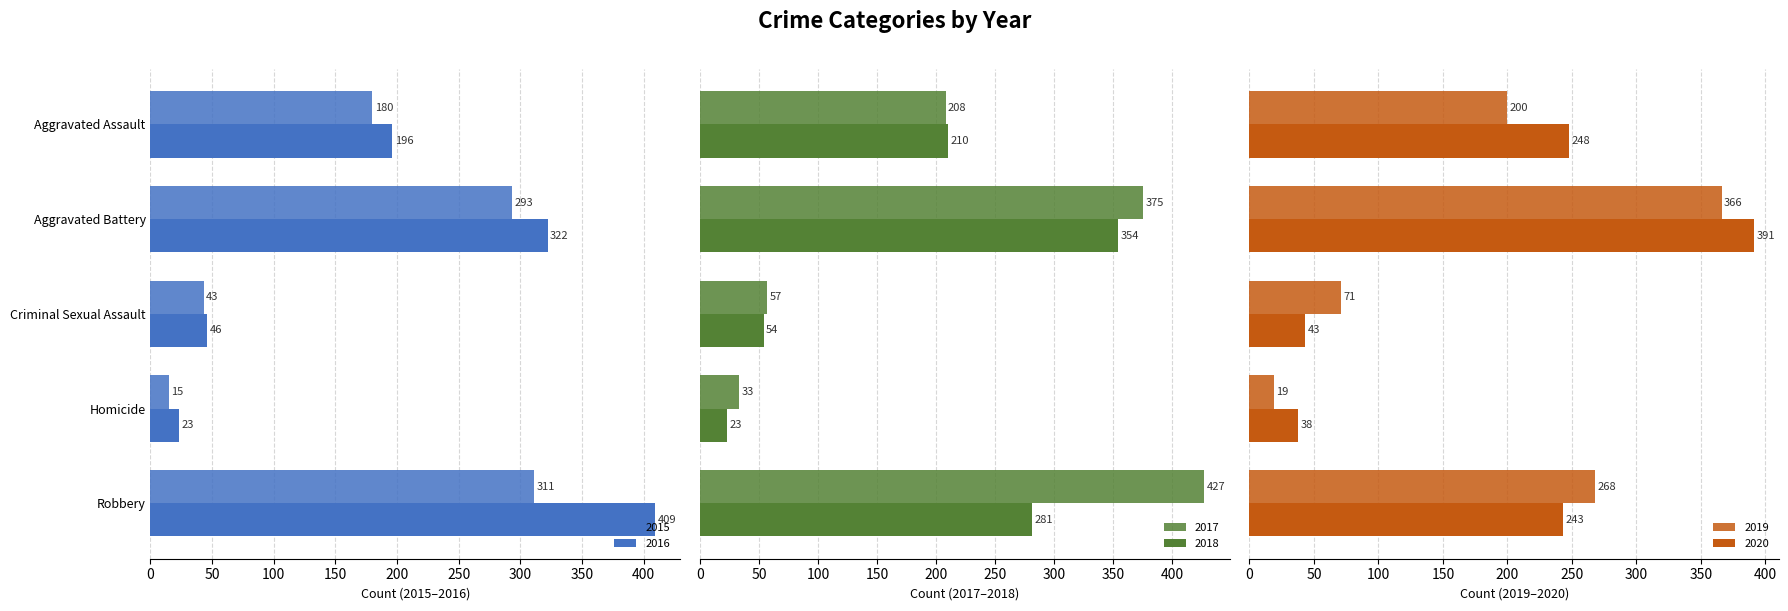

What is the label of the 2nd bar from the right?

Homicide